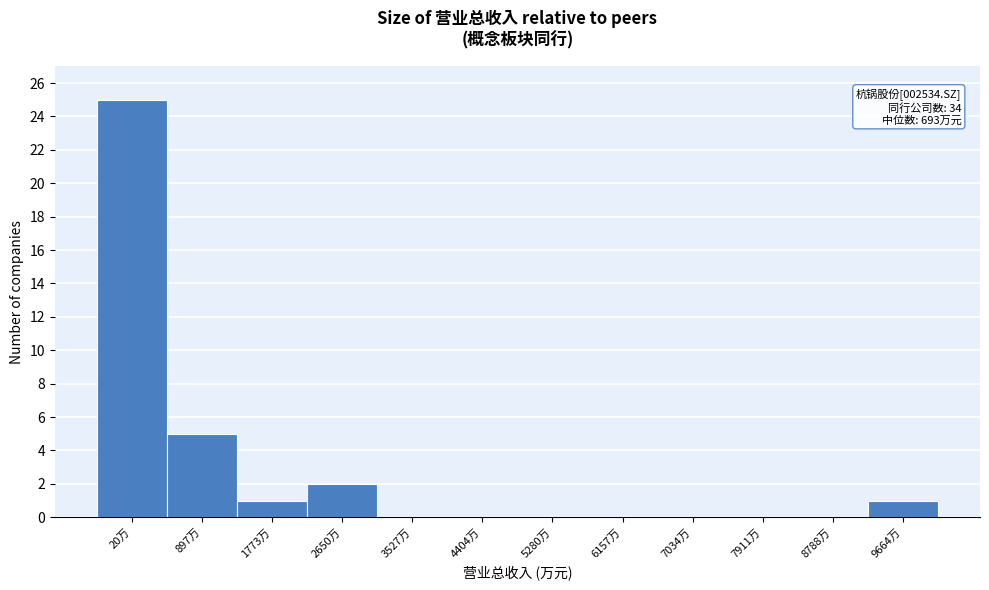

Reading left to right, what are all the values shown in this chart?

20万=25	897万=5	1773万=1	2650万=2	3527万=0	4404万=0	5280万=0	6157万=0	7034万=0	7911万=0	8788万=0	9664万=1